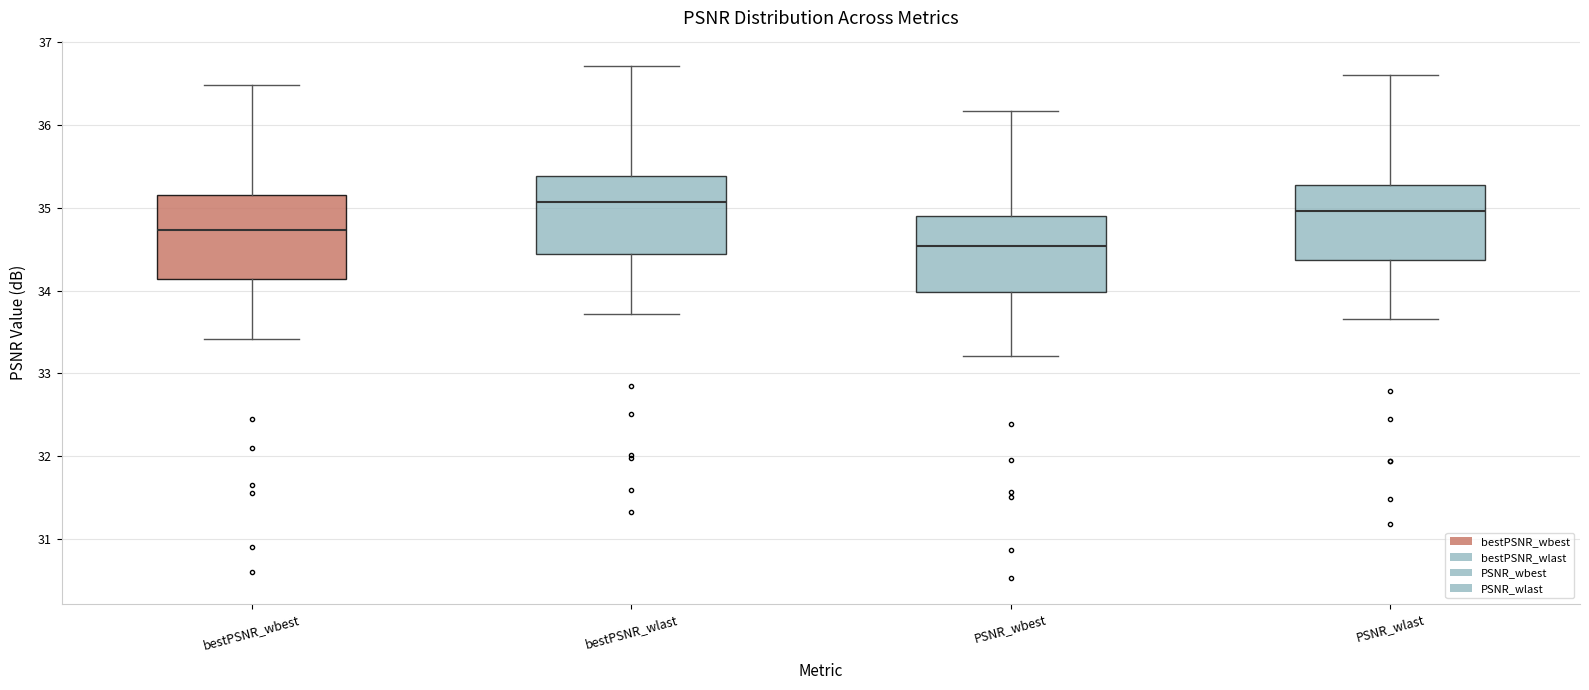

Reading left to right, transcribe this box plot: for each box, give where its median line is, the range the box spans, and where its two whiskers end, as read against the y-axis. The values are not printed on the chart, so give them approximately, as read against the axis.

bestPSNR_wbest: median 34.7, box 34.1 to 35.2, whiskers 33.4 to 36.5
bestPSNR_wlast: median 35.1, box 34.4 to 35.4, whiskers 33.7 to 36.7
PSNR_wbest: median 34.5, box 34.0 to 34.9, whiskers 33.2 to 36.2
PSNR_wlast: median 35.0, box 34.4 to 35.3, whiskers 33.7 to 36.6